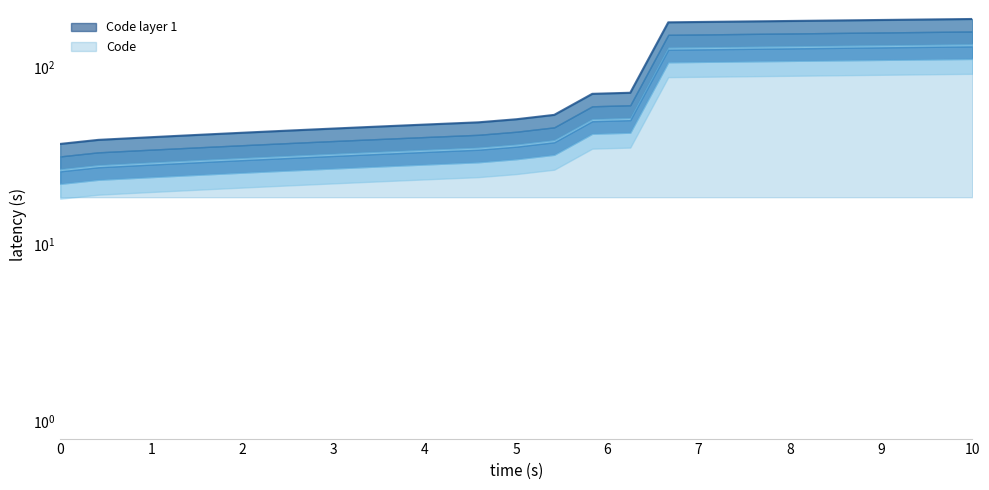

Approximately how many times larger is the value at 44 compared to 181?

0.2